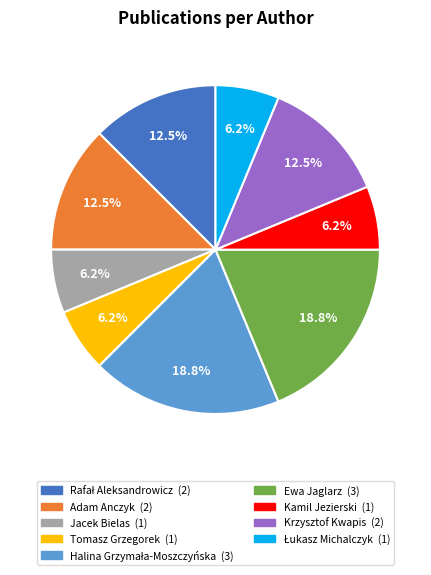

Which has a higher value, Tomasz Grzegorek or Adam Anczyk?

Adam Anczyk